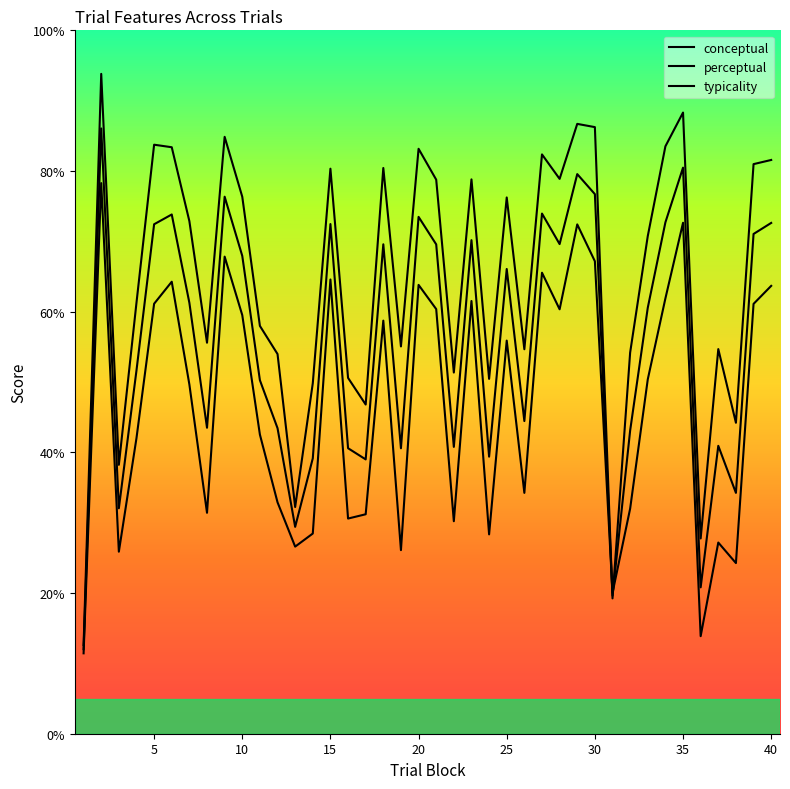

Does the chart display data point markers on the line(s)?

No